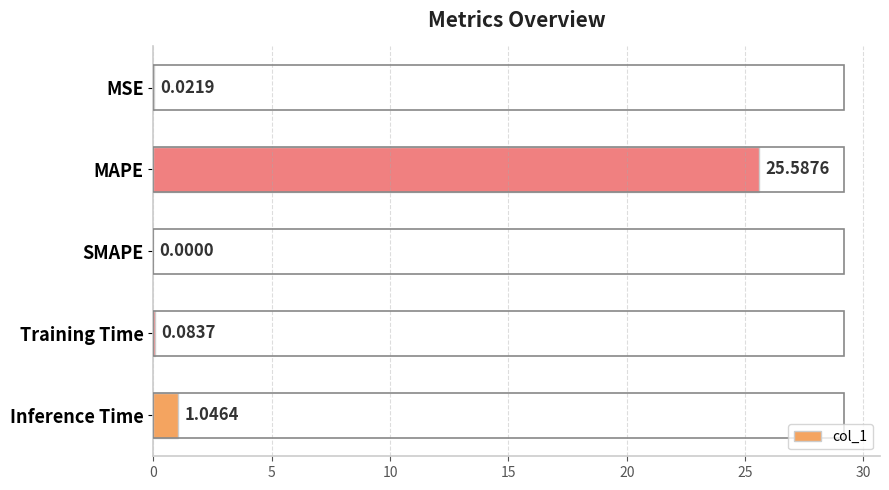

At which category does the chart reach its peak across all series?

MAPE